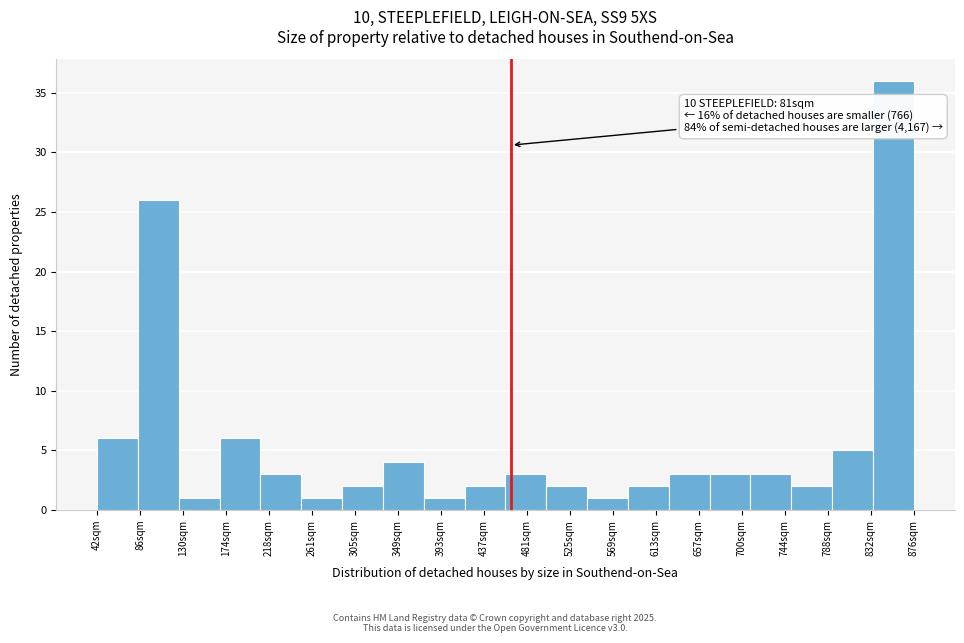

Reading left to right, what are all the values shown in this chart?

42sqm=6	86sqm=26	130sqm=1	174sqm=6	218sqm=3	261sqm=1	305sqm=2	349sqm=4	393sqm=1	437sqm=2	481sqm=3	525sqm=2	569sqm=1	613sqm=2	657sqm=3	700sqm=3	744sqm=3	788sqm=2	832sqm=5	876sqm=36